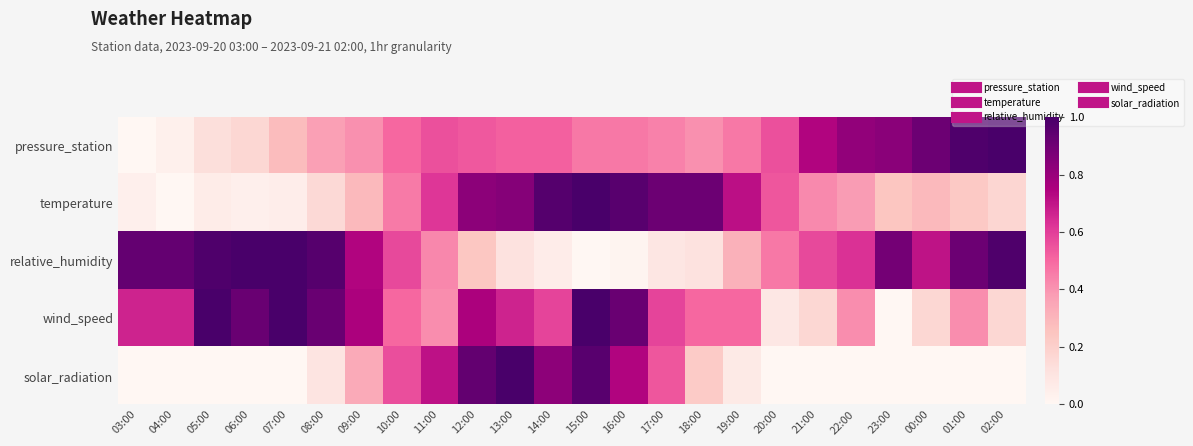

Which has a higher value, 12:00 or 07:00?

12:00